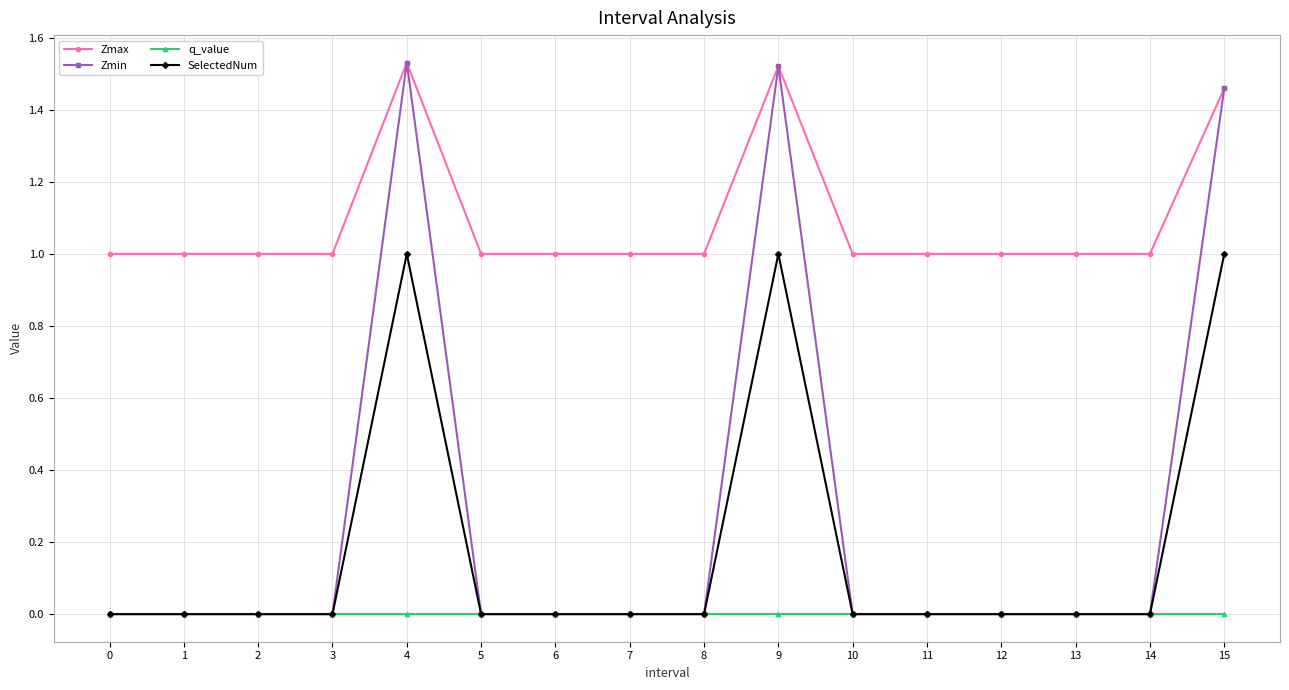

True or false: Zmax has more than 0 interior local peaks.

True